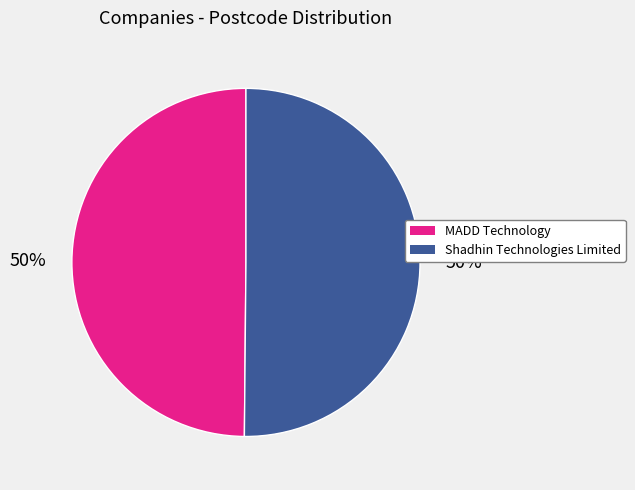

Count the number of slices in the pie.

2